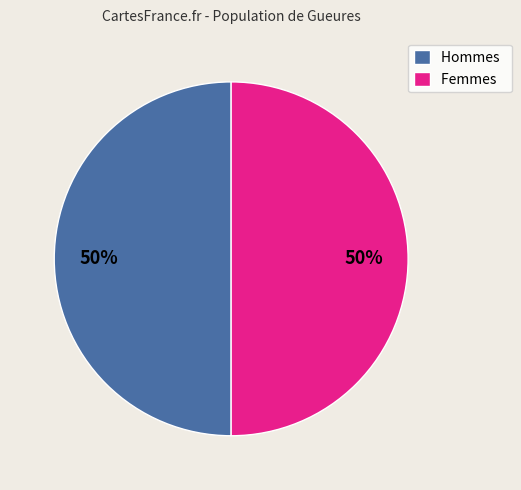

Approximately how many times larger is the value at Hommes compared to Femmes?

1.0